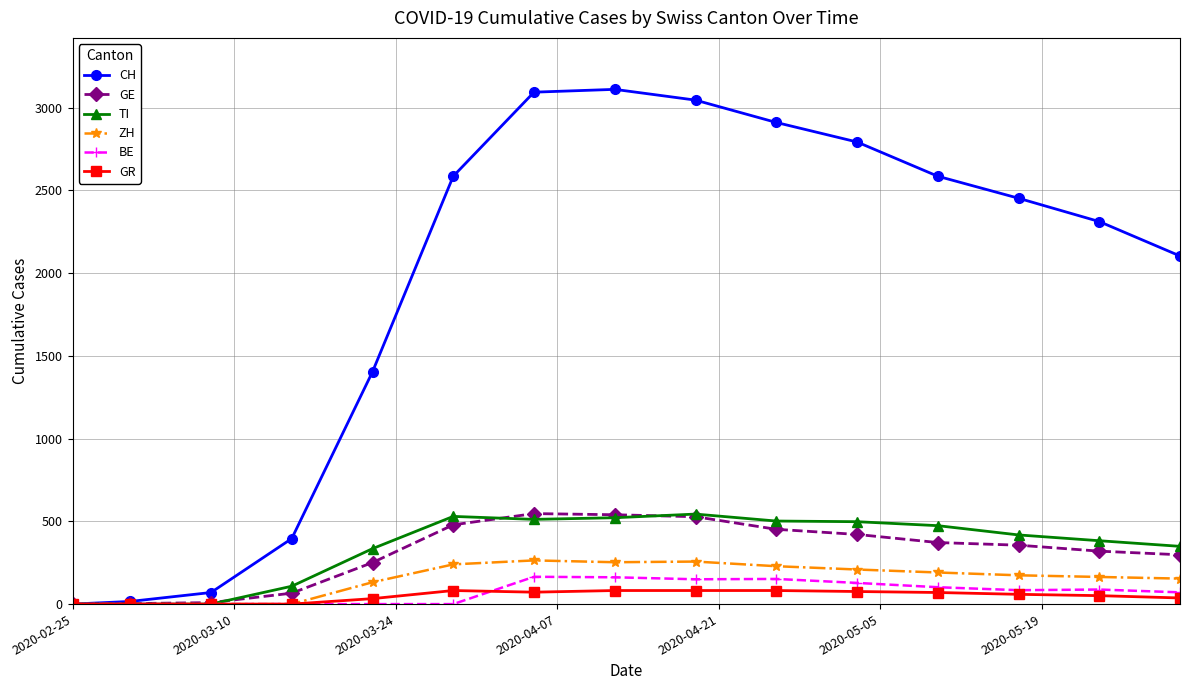

What is the greatest value displayed?

3111